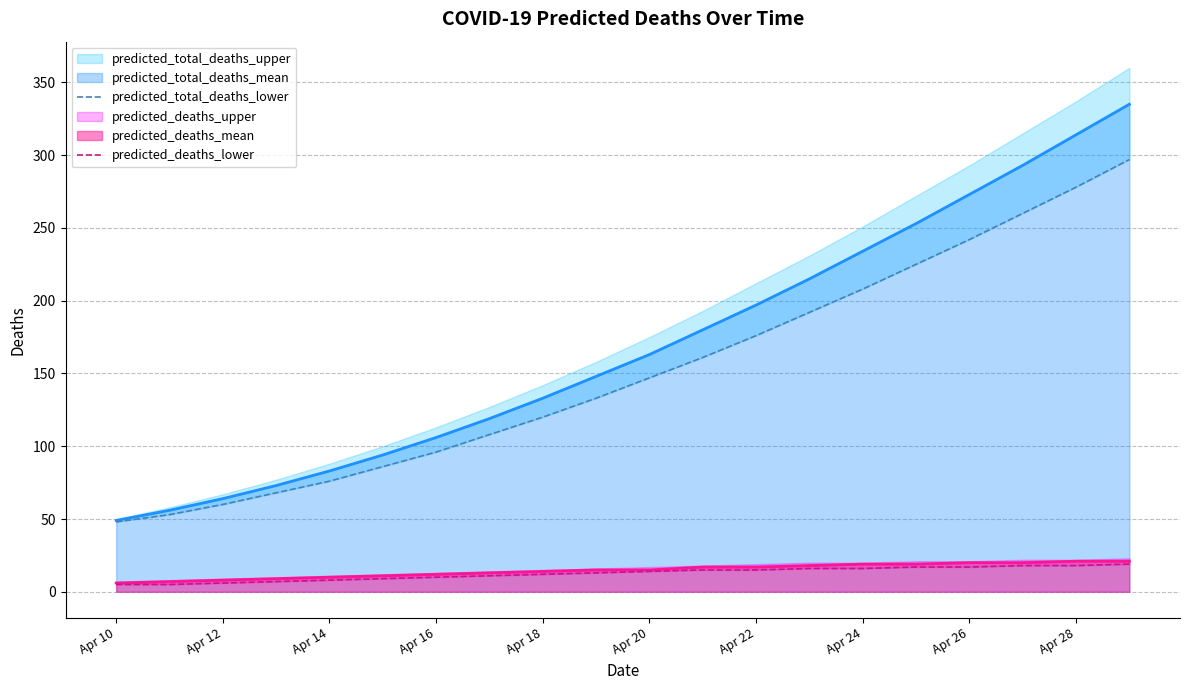

True or false: predicted_total_deaths_mean and predicted_deaths_mean intersect in this chart.

False